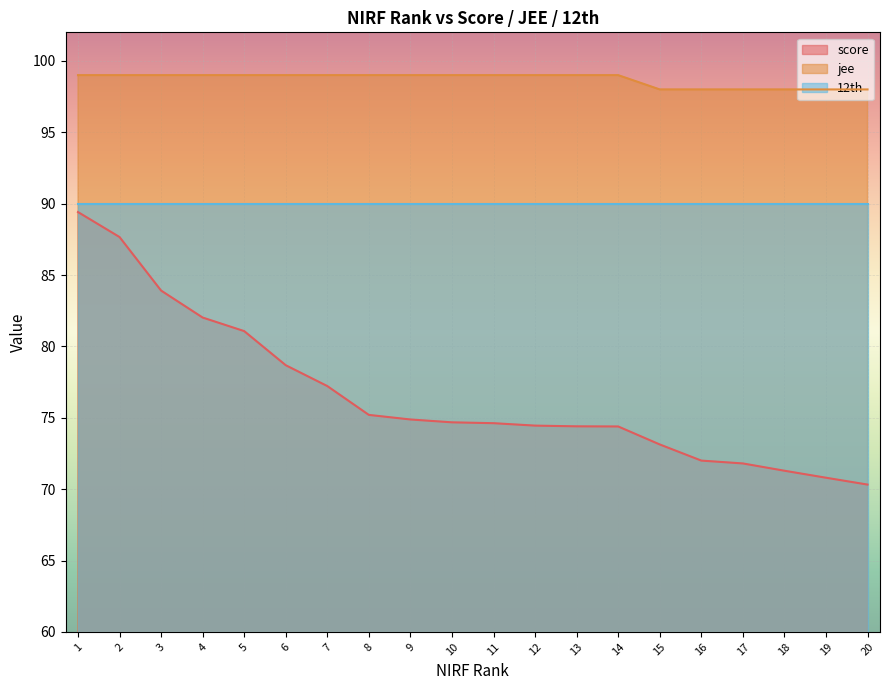

What is the difference between the maximum and minimum values in the score series?

19.1